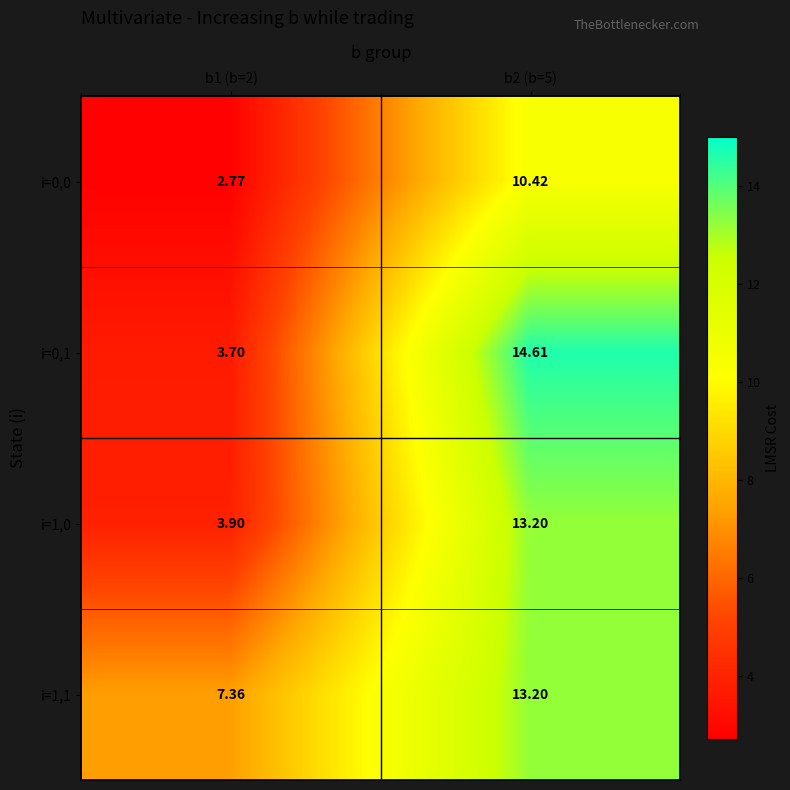

Is the value of i=1,0 at b2 (b=5) greater than the value of i=1,1 at b1 (b=2)?

Yes